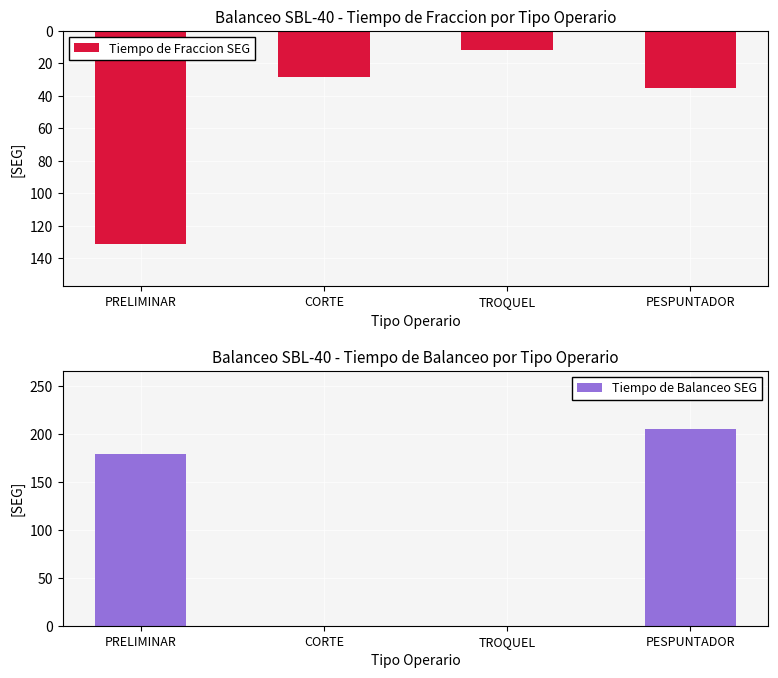

What is the sum of the Tiempo de Fraccion SEG values at PRELIMINAR and PESPUNTADOR?

-166.0